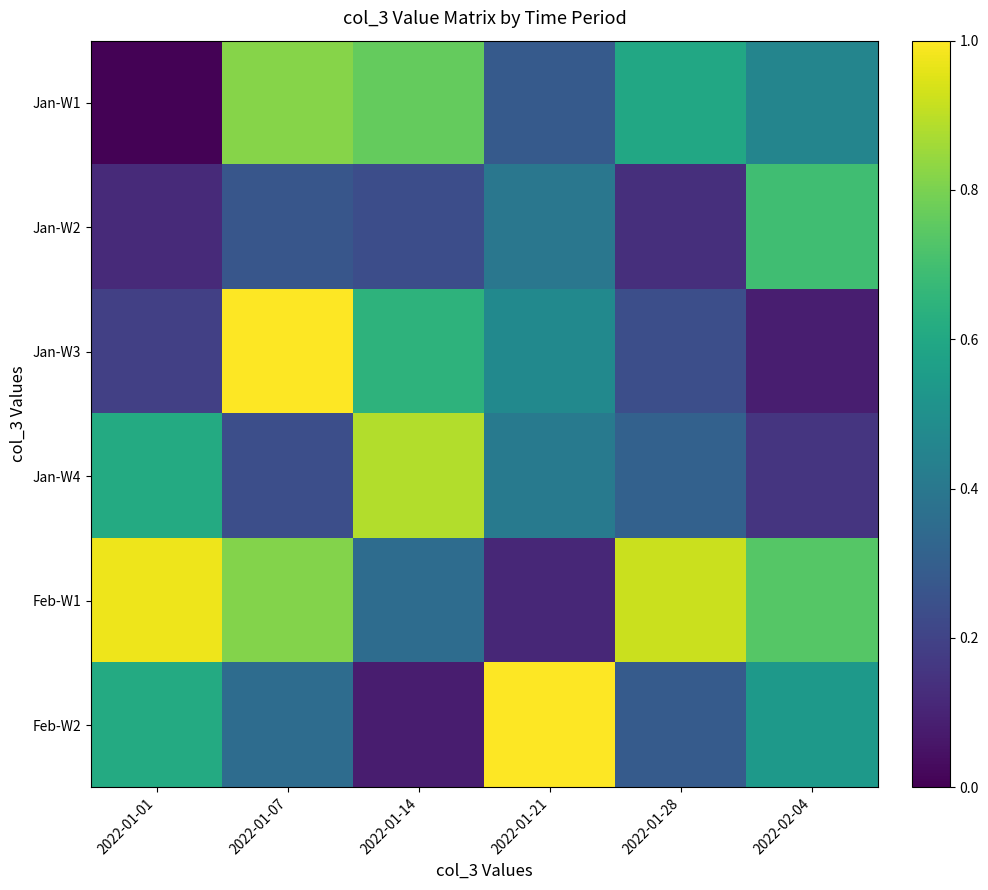

How many distinct data groups are displayed?

6